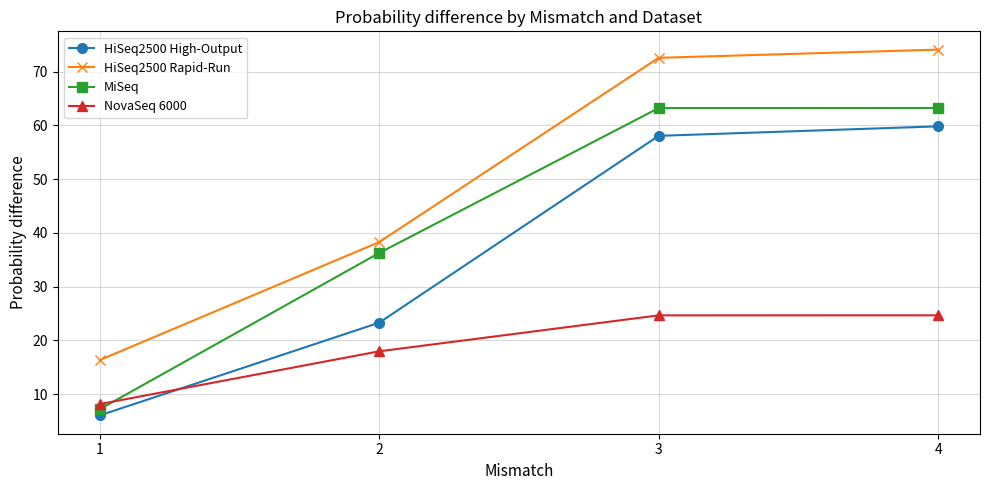

What is the approximate value of HiSeq2500 Rapid-Run at 3?

72.6